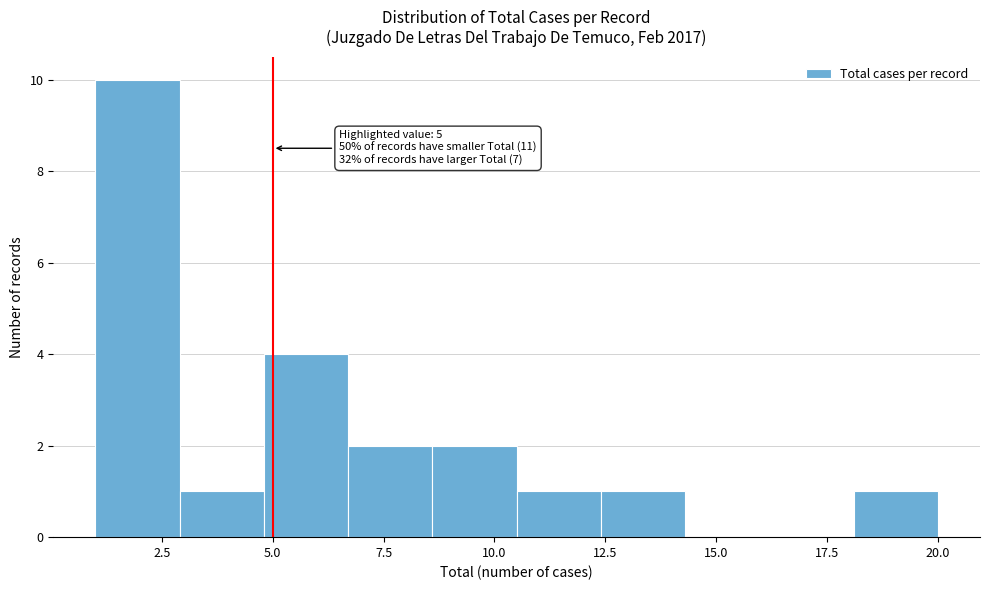

Read against the x-axis, roughly where is the centre of the tallest bar?

2.0